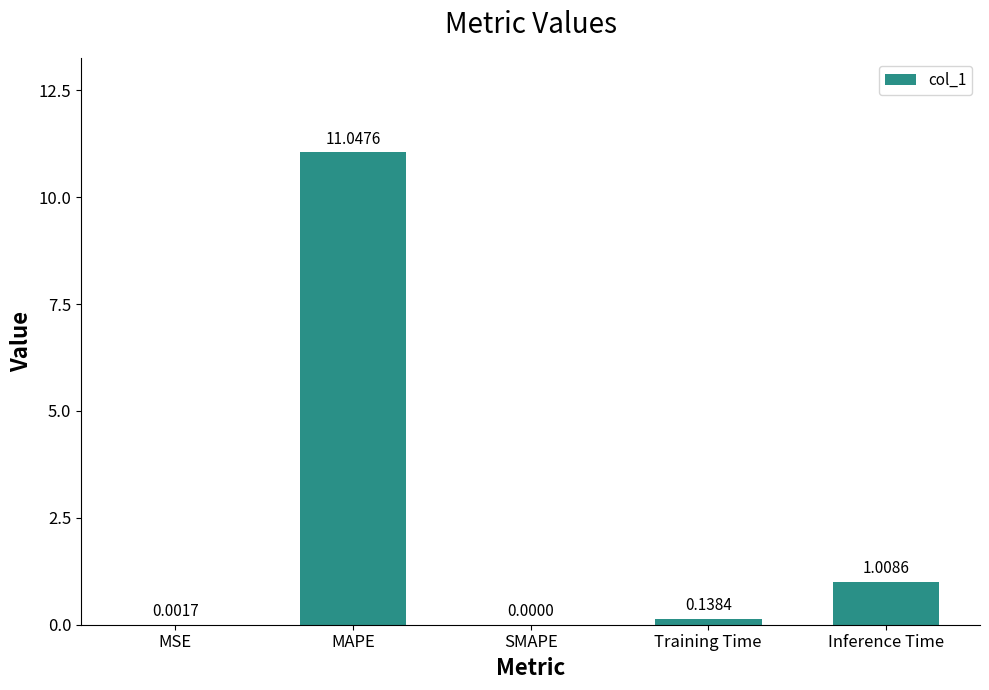

What is the sum of all values?

12.2